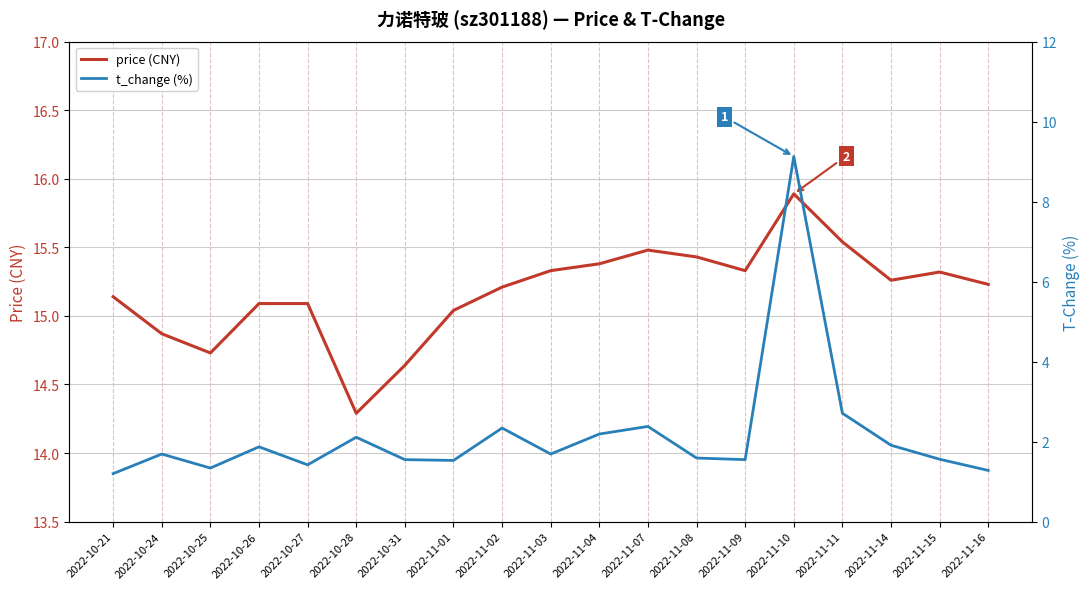

Which series has the widest spread of values?

t_change (%)